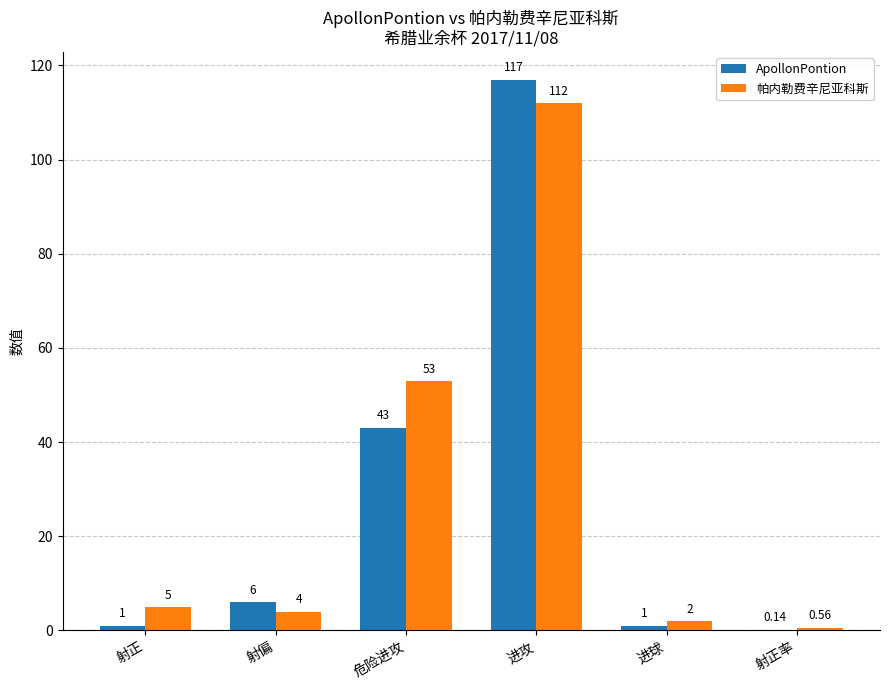

Are the bars grouped side by side (vs. stacked)?

Yes